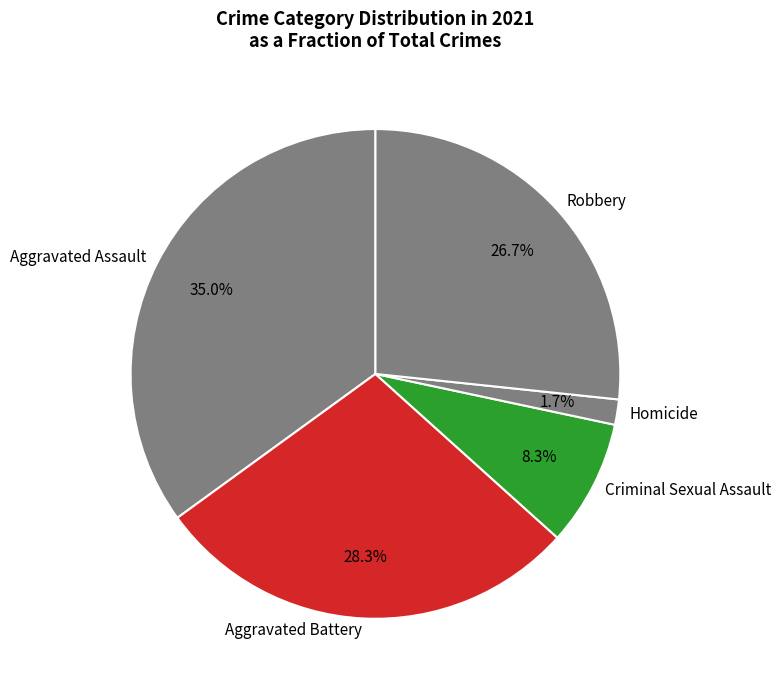

Do Aggravated Assault and Criminal Sexual Assault together represent more than half of the pie?

No